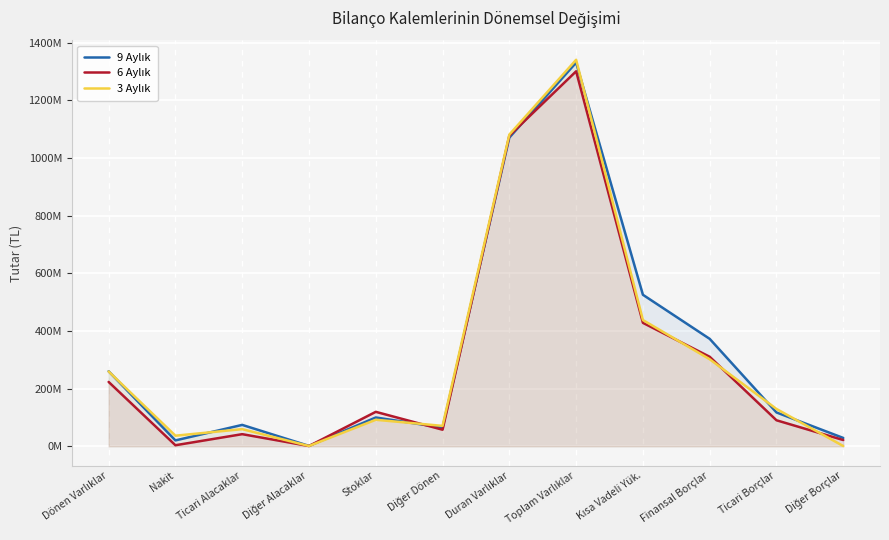

At which label does 3 Aylık first exceed 129440713?

Dönen Varlıklar